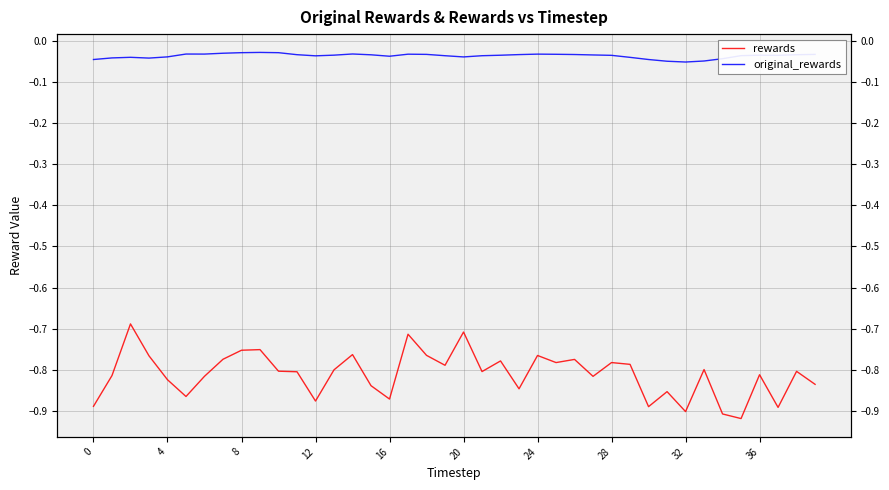

List the series in order of their overall mean, highest first.

original_rewards, rewards